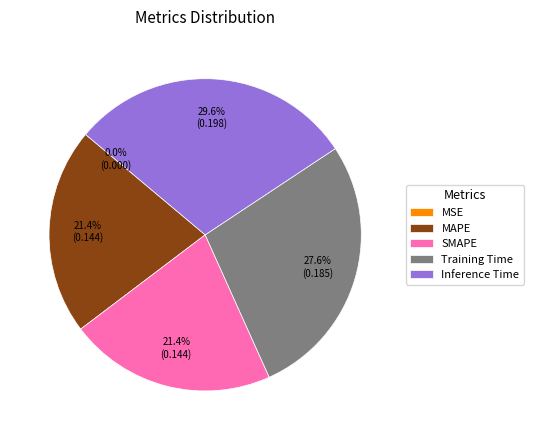

Does any single category account for the majority?

No